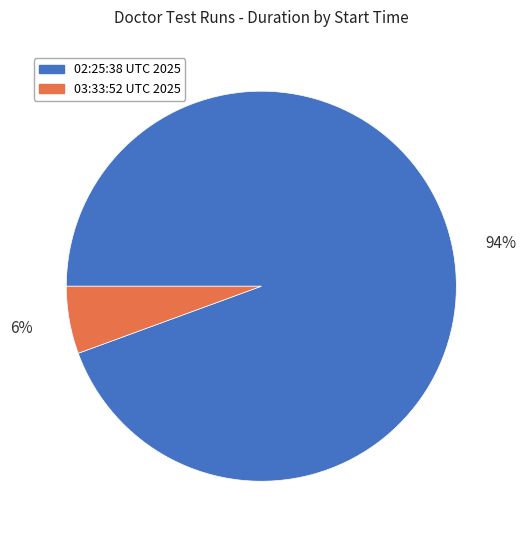

Count the number of slices in the pie.

2